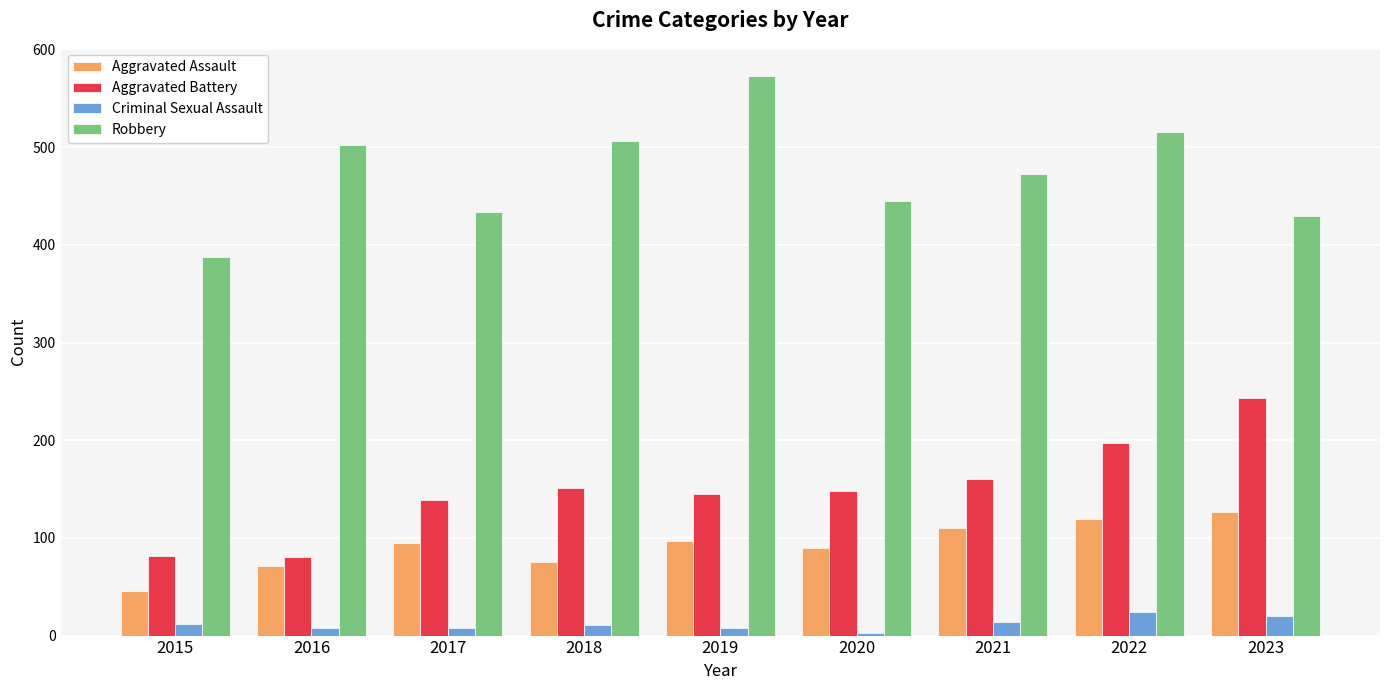

Which series changed the most between 2017 and 2023?

Aggravated Battery